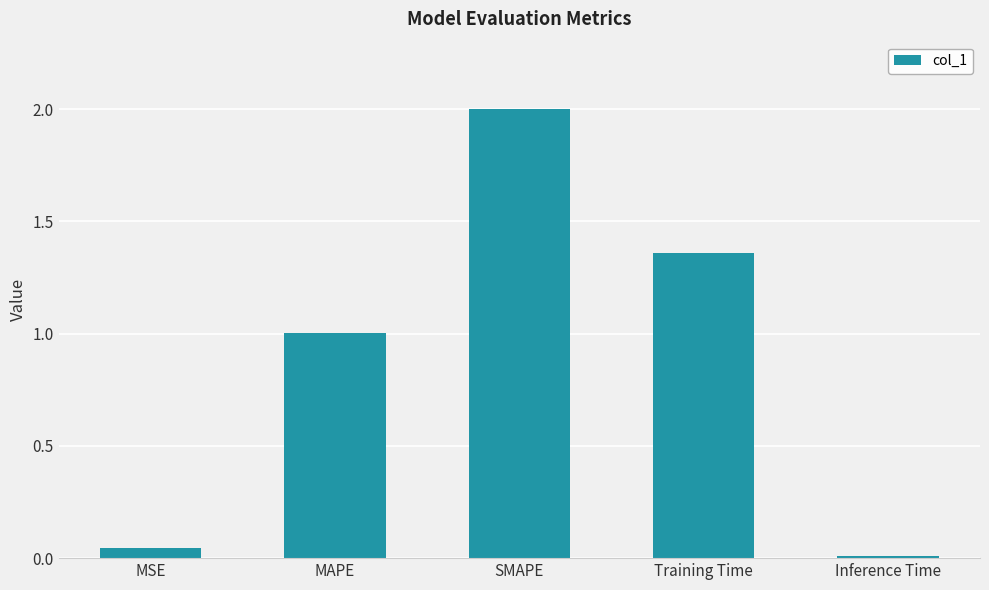

What is the greatest value displayed?

2.0